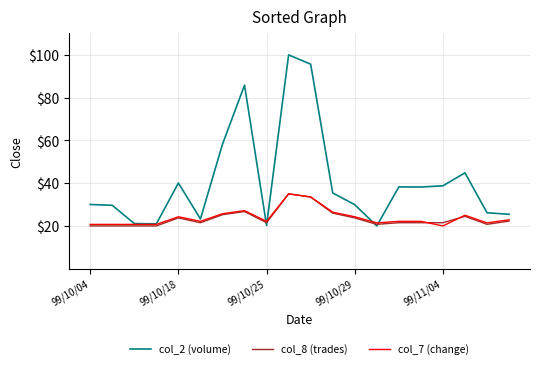

Which series has the largest range (max minus min)?

col_2 (volume)